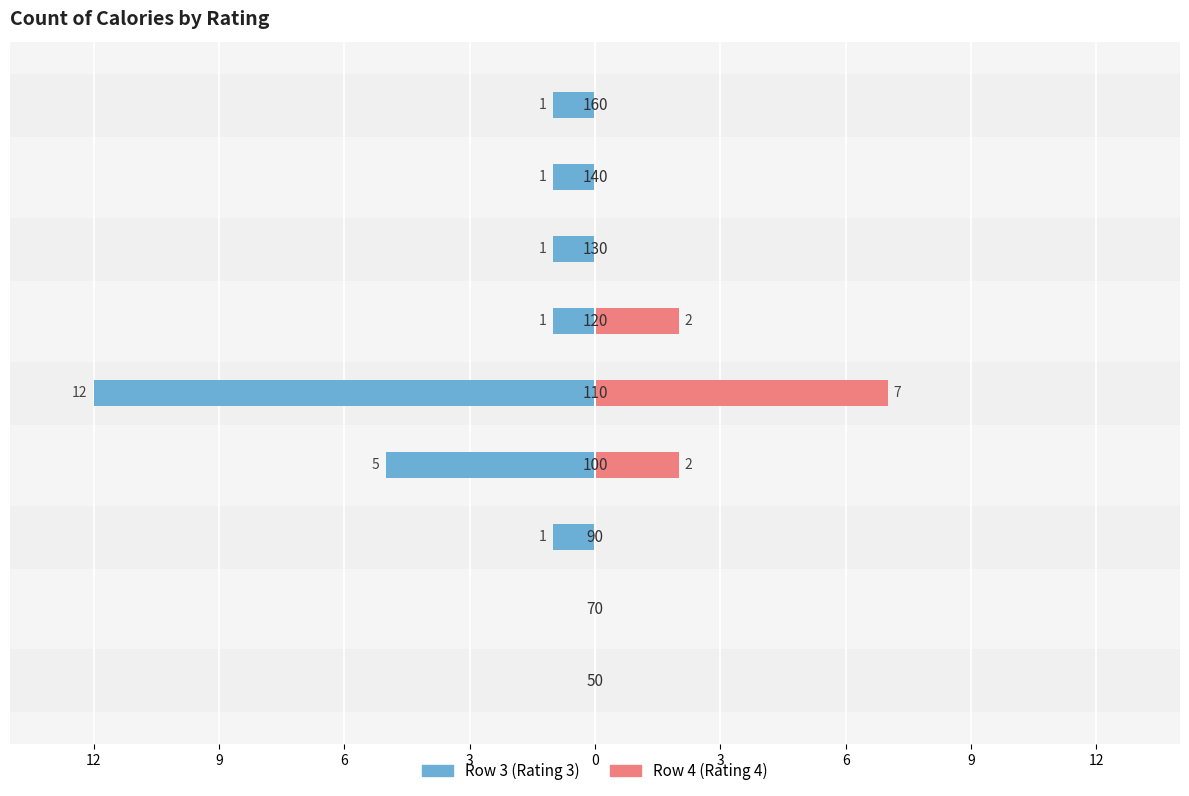

What are all the series names shown in the legend?

Row 3, Row 4